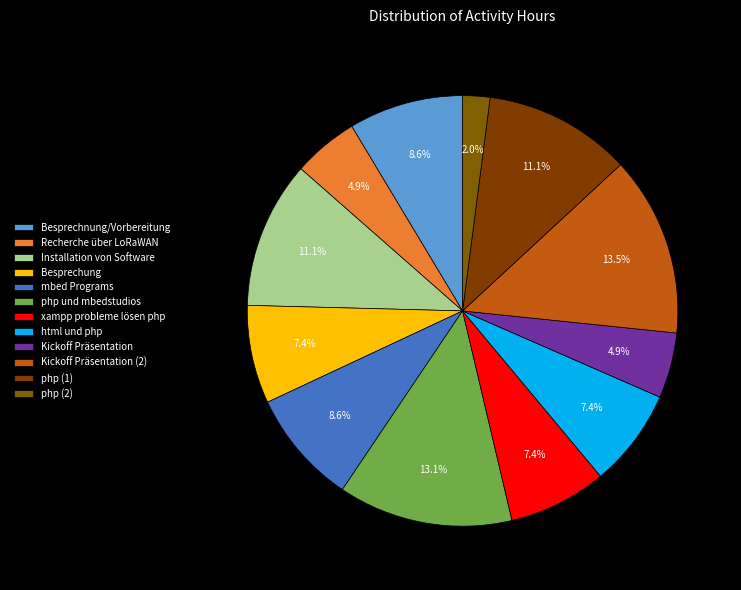

To the nearest percent, what is the average slice percentage?

8%